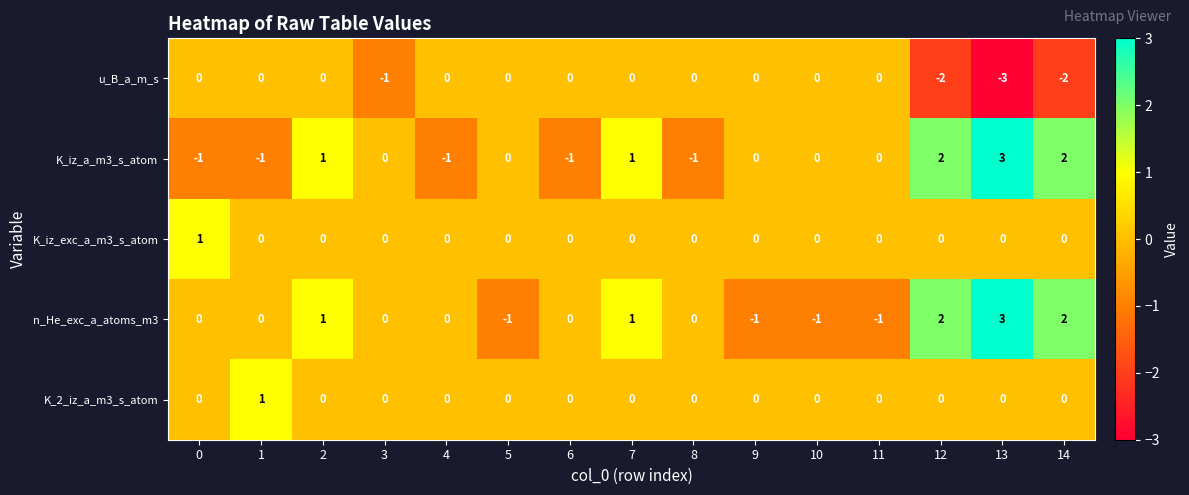

How many distinct data groups are displayed?

5